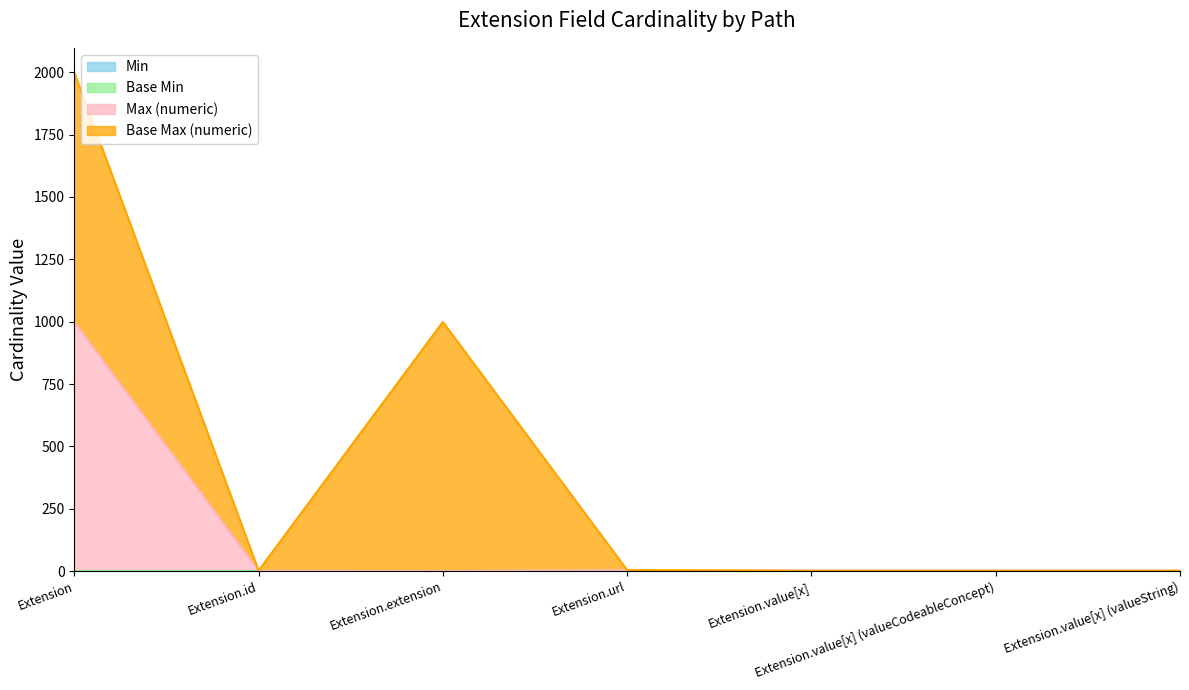

Which series has the largest range (max minus min)?

Max (numeric)